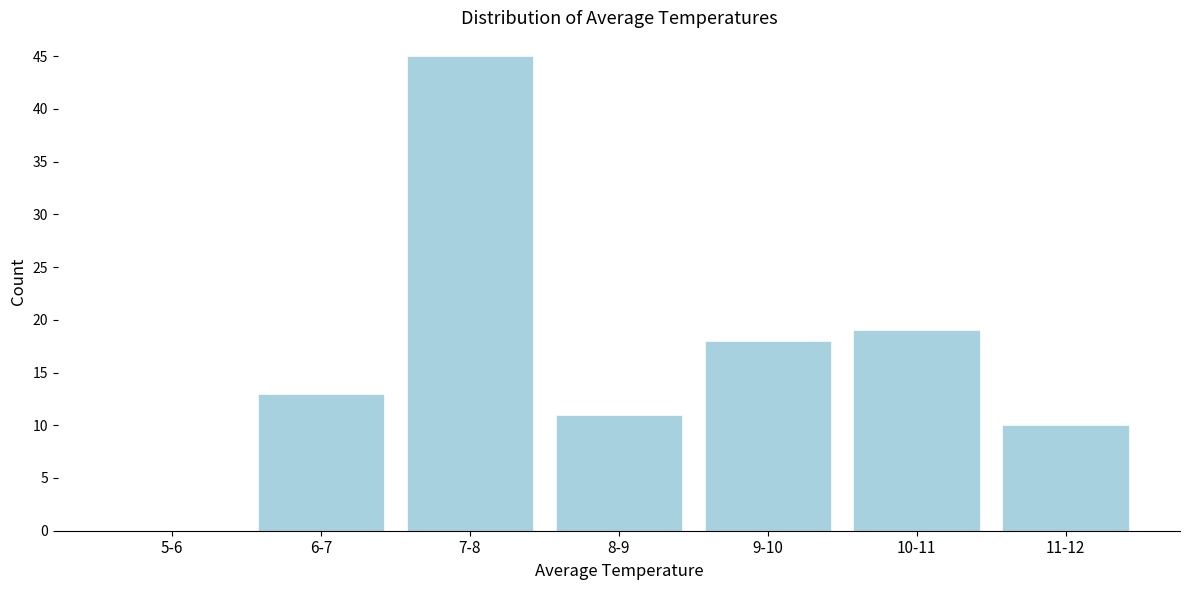

Reading left to right, list all the values displayed in this chart.

5-6=0	6-7=13	7-8=45	8-9=11	9-10=18	10-11=19	11-12=10